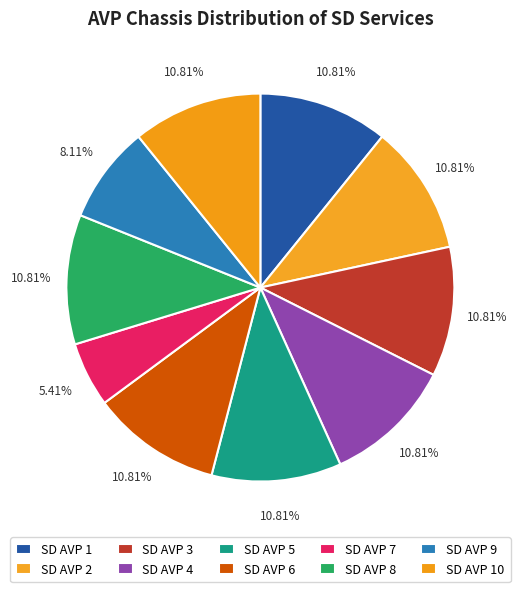

What is the total percentage of SD AVP 3 and SD AVP 9?

18.9%